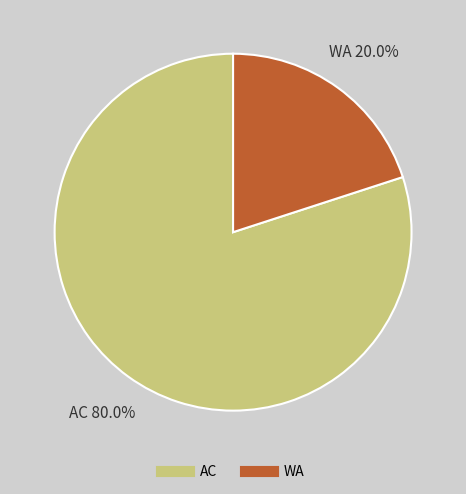

Which slice is the smallest?

WA